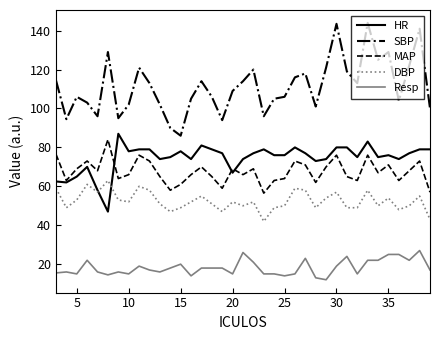

What are all the series names shown in the legend?

HR, SBP, MAP, DBP, Resp